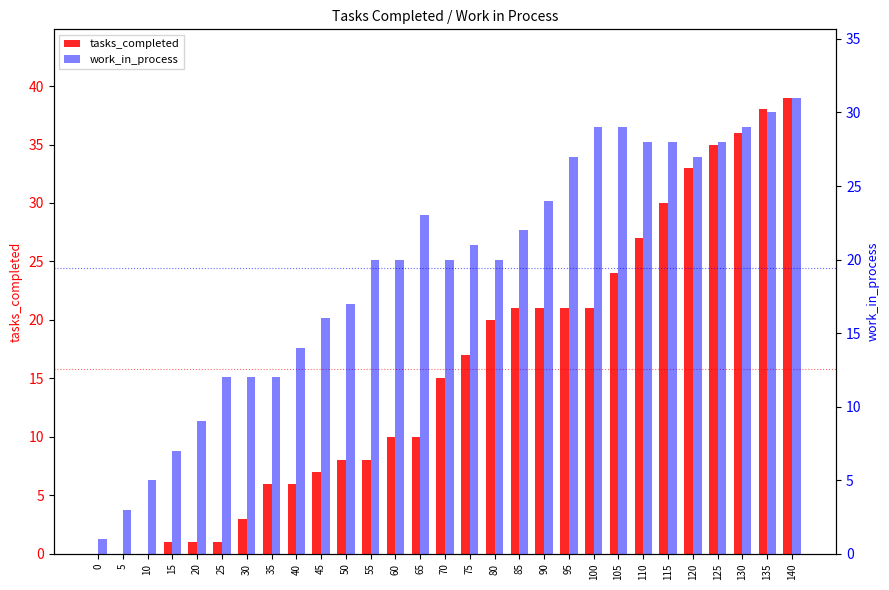

How many bars are there in each group?

2